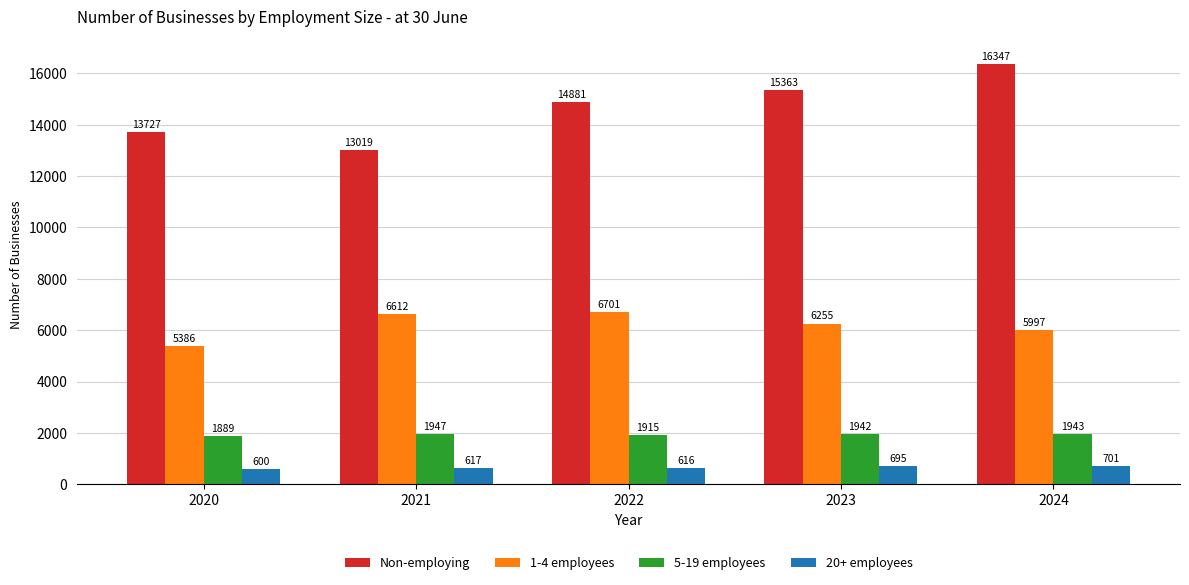

Rank the categories by 5-19 employees value from lowest to highest.

2020, 2022, 2023, 2024, 2021